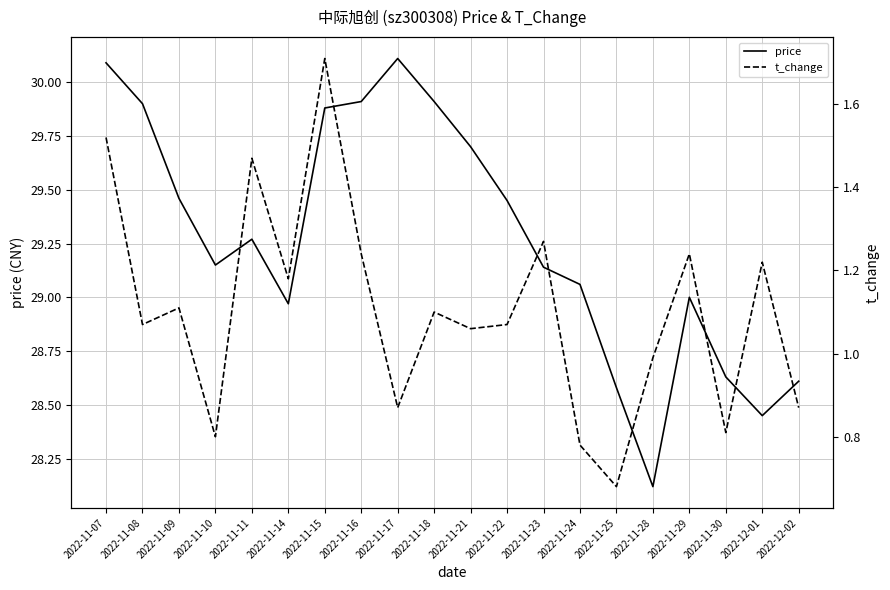

How many data points in t_change are above 1?

13